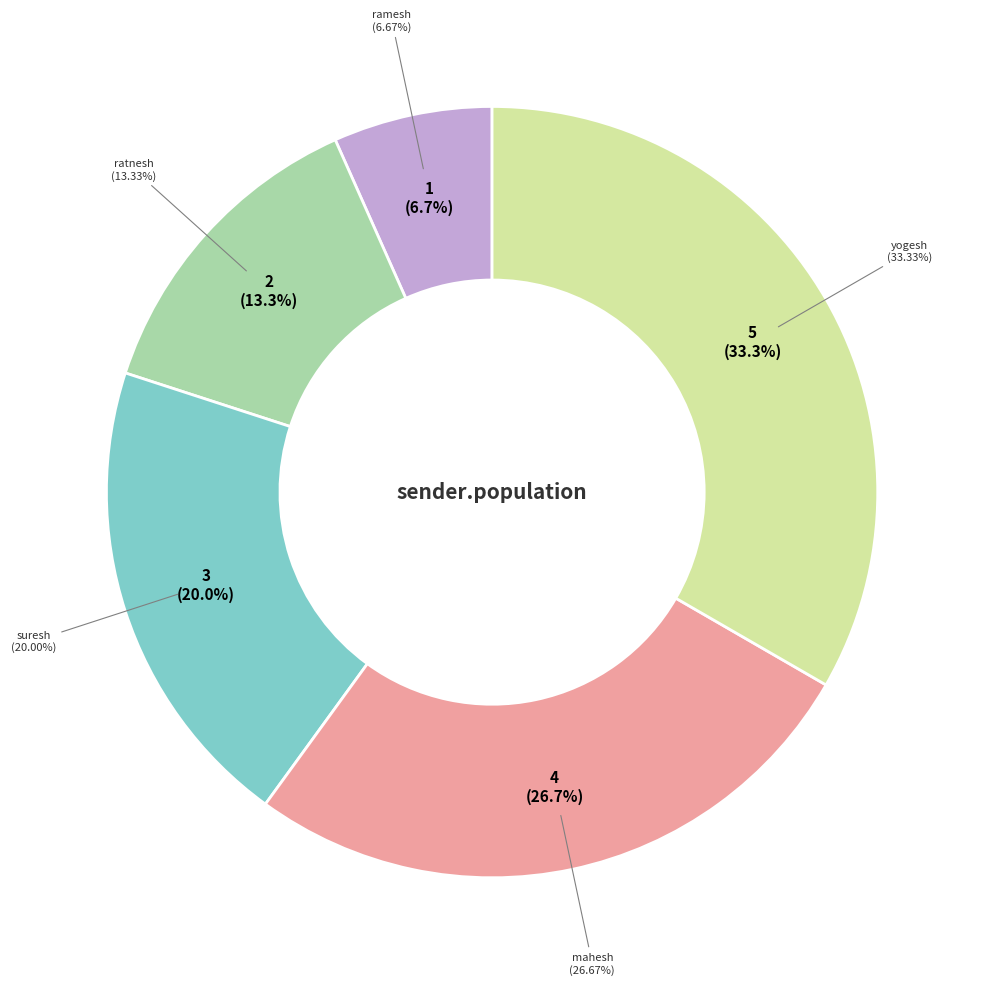

To the nearest percent, what is the average slice percentage?

20%